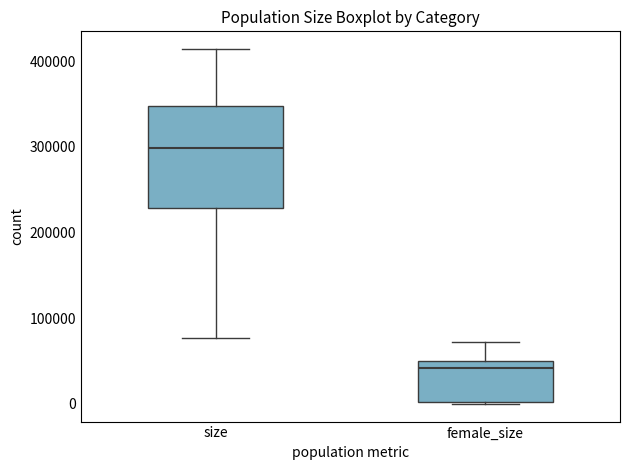

Where is the lower edge of the box for female_size on the y-axis? The values are not printed on the chart, so give them approximately, as read against the axis.

0